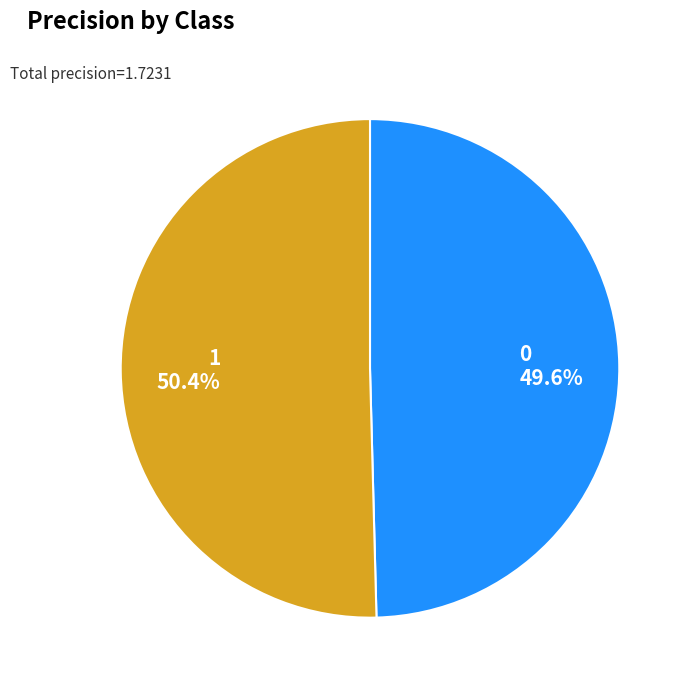

Which slice is the largest?

1